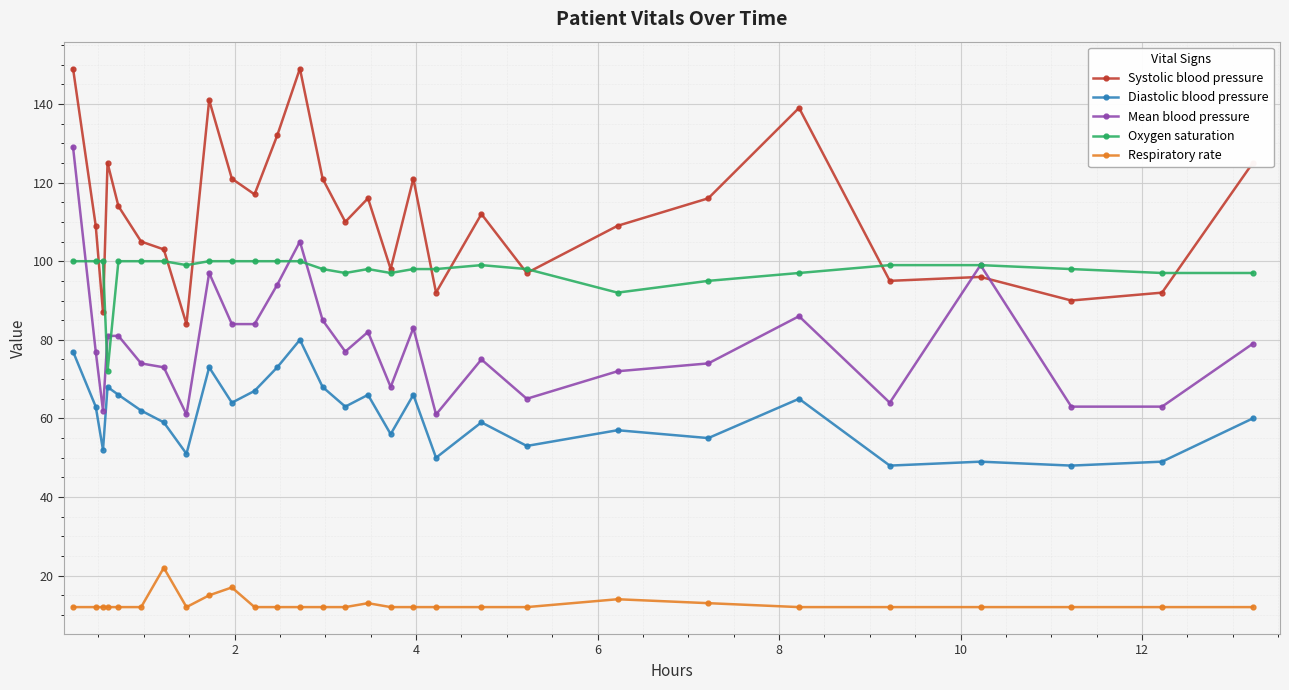

True or false: Diastolic blood pressure and Systolic blood pressure intersect in this chart.

False